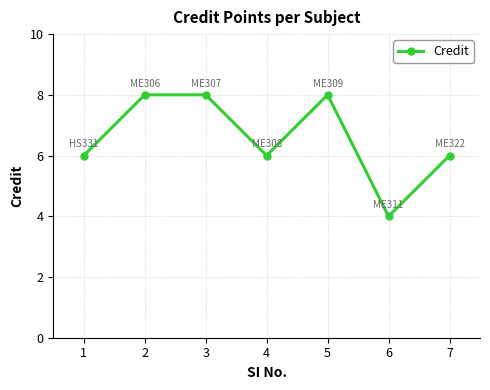

What is the maximum value shown in the chart?

8